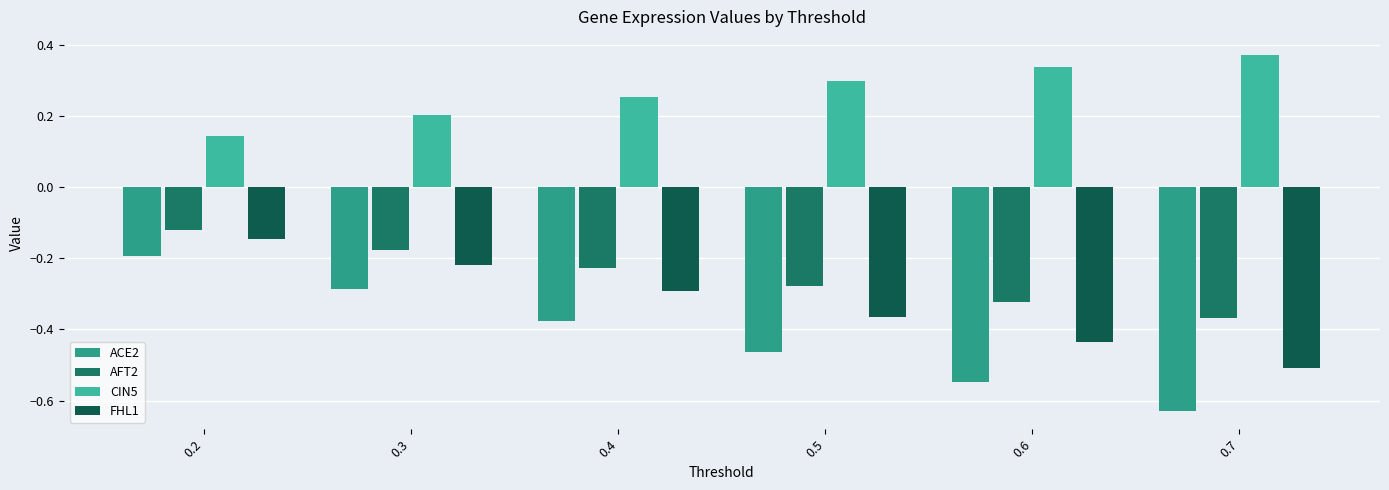

How many bars are there in each group?

4